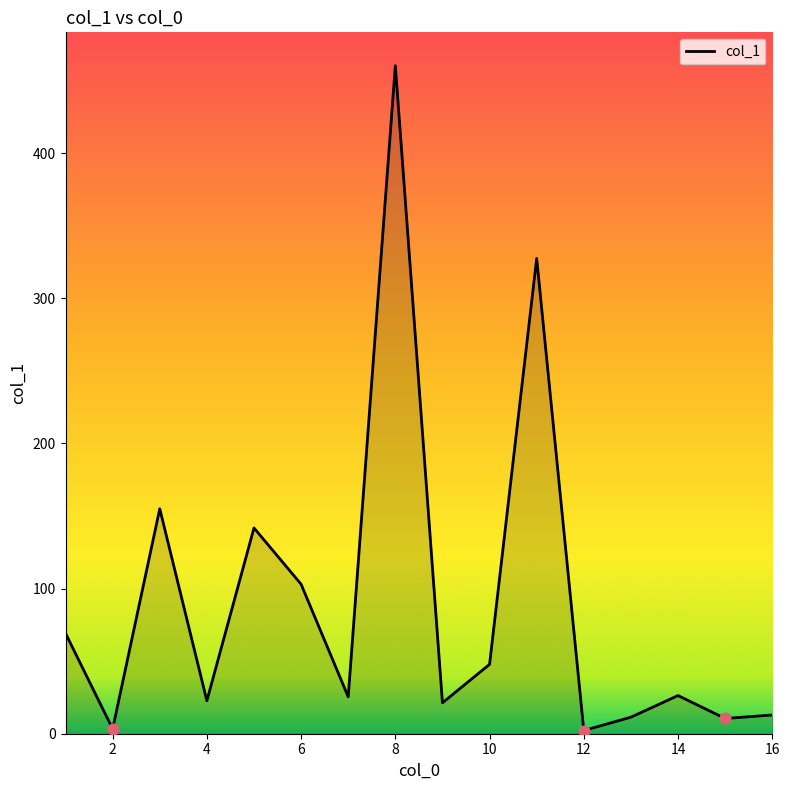

What is the greatest value displayed?

460.3